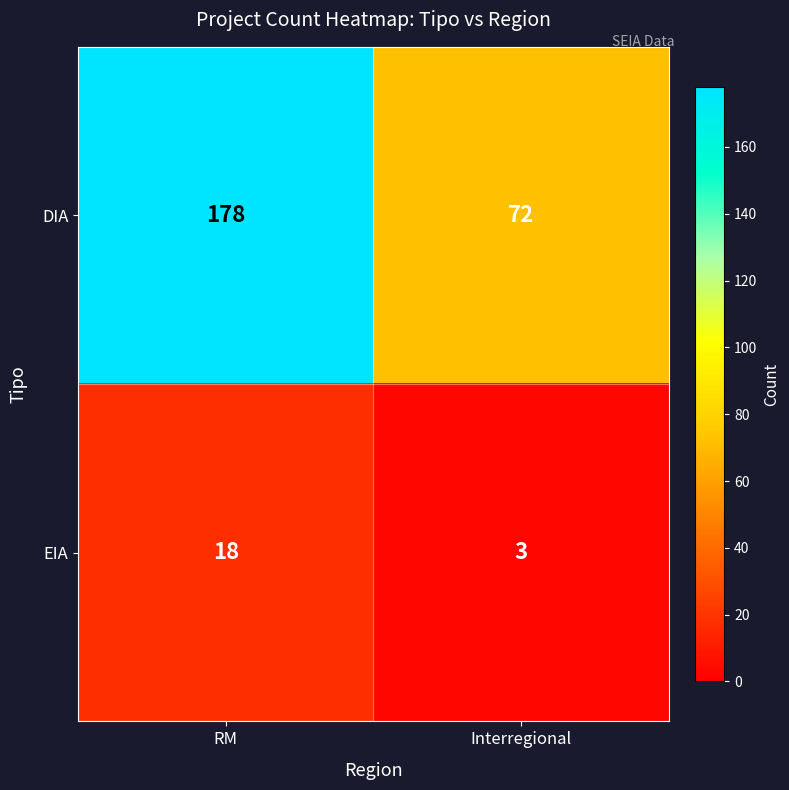

What is the difference between the DIA values at RM and Interregional?

106